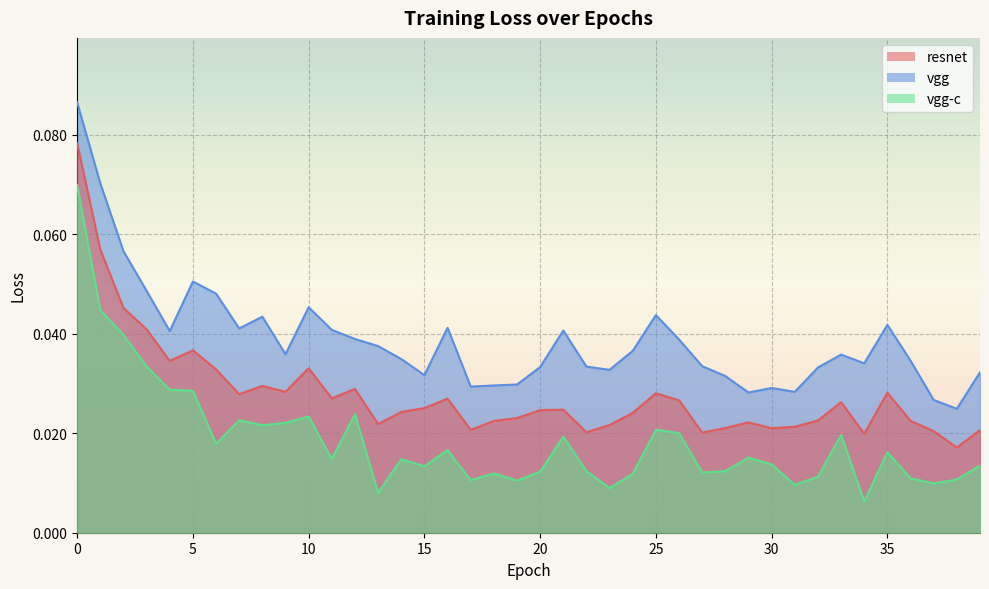

Which series has the largest range (max minus min)?

vgg-c